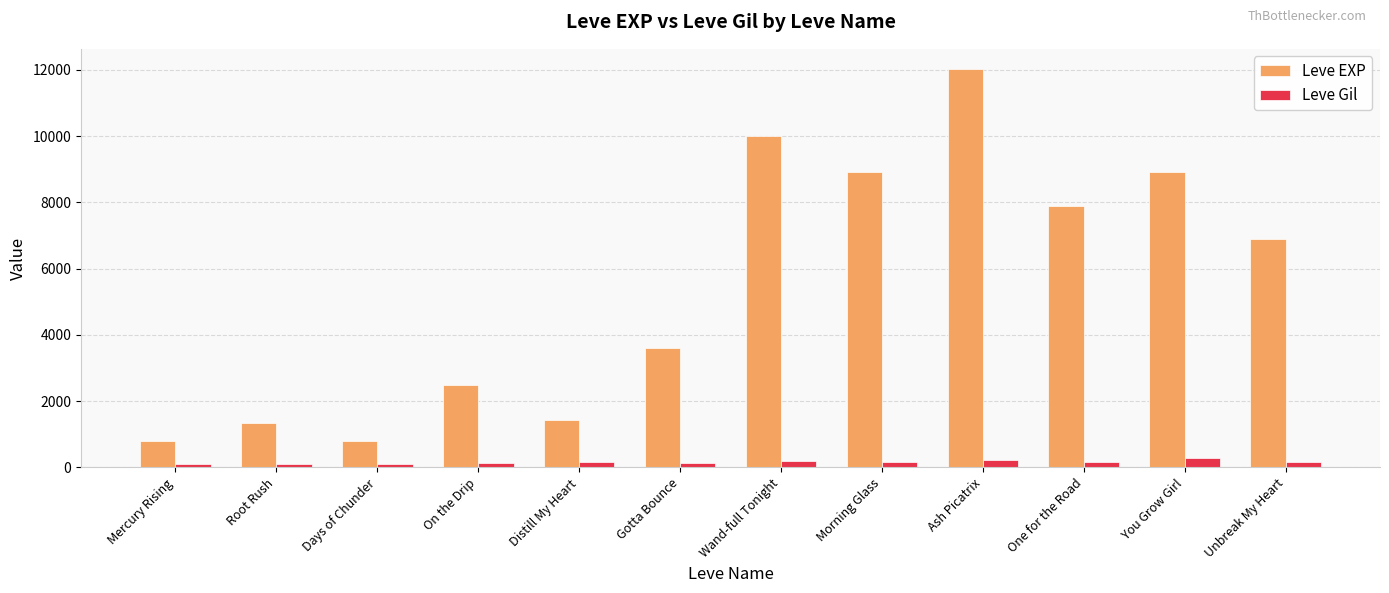

At which label is Leve EXP closest to 6415?

Unbreak My Heart